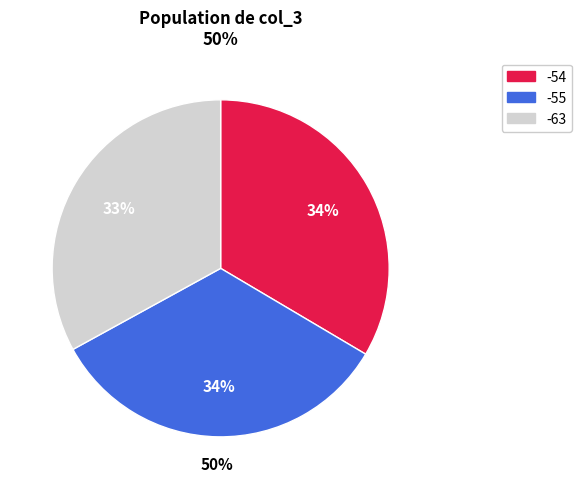

To the nearest percent, what is the combined percentage of -63 and -55?

66%